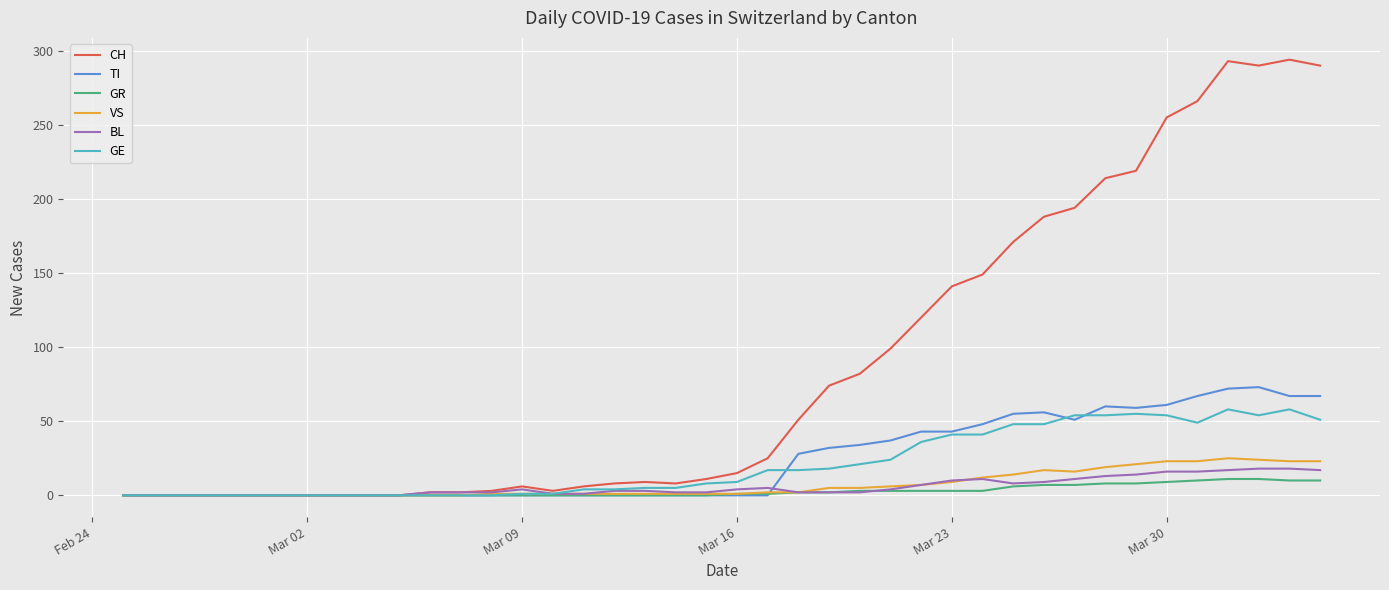

At how many categories does at least one series exceed 248?

6